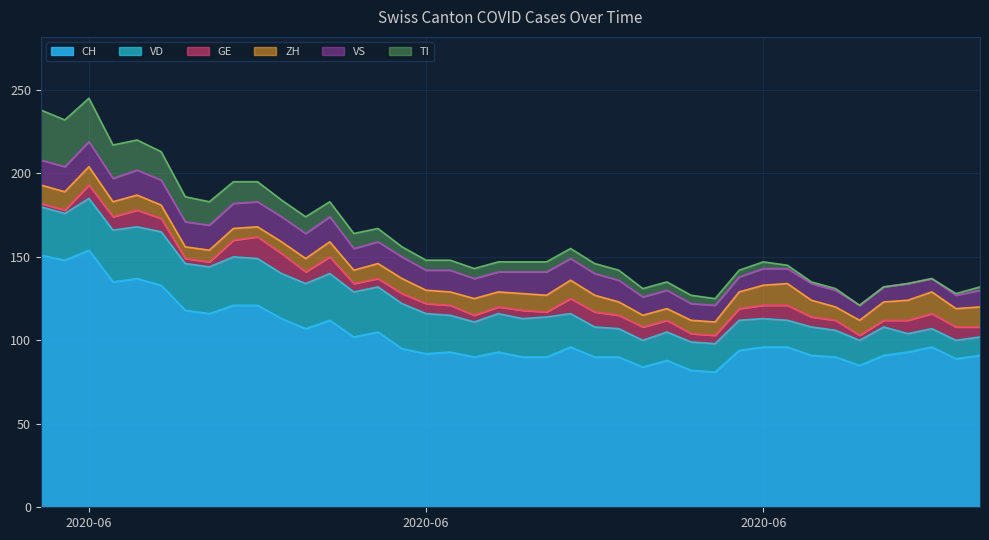

How many intersections are there between ZH and VS?

1